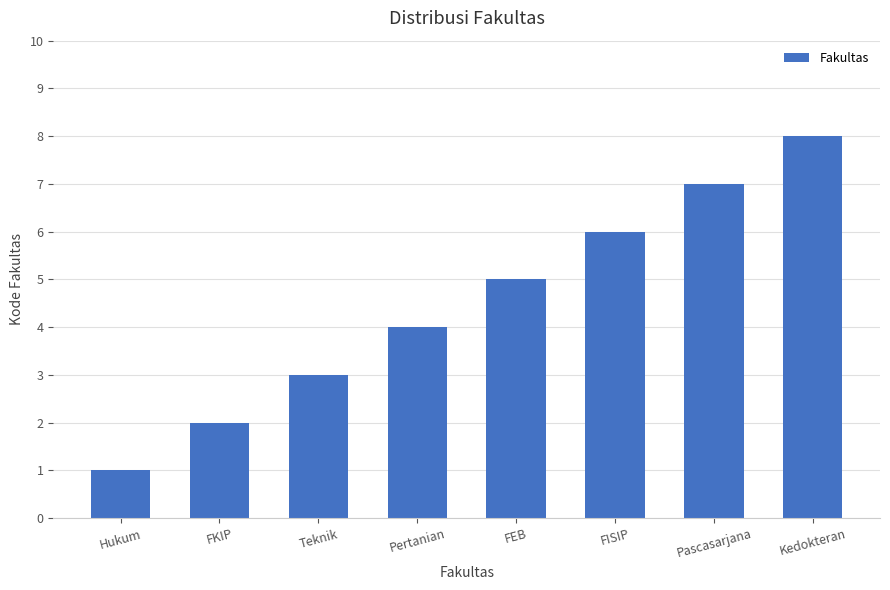

What is the label of the 8th bar from the right?

Hukum